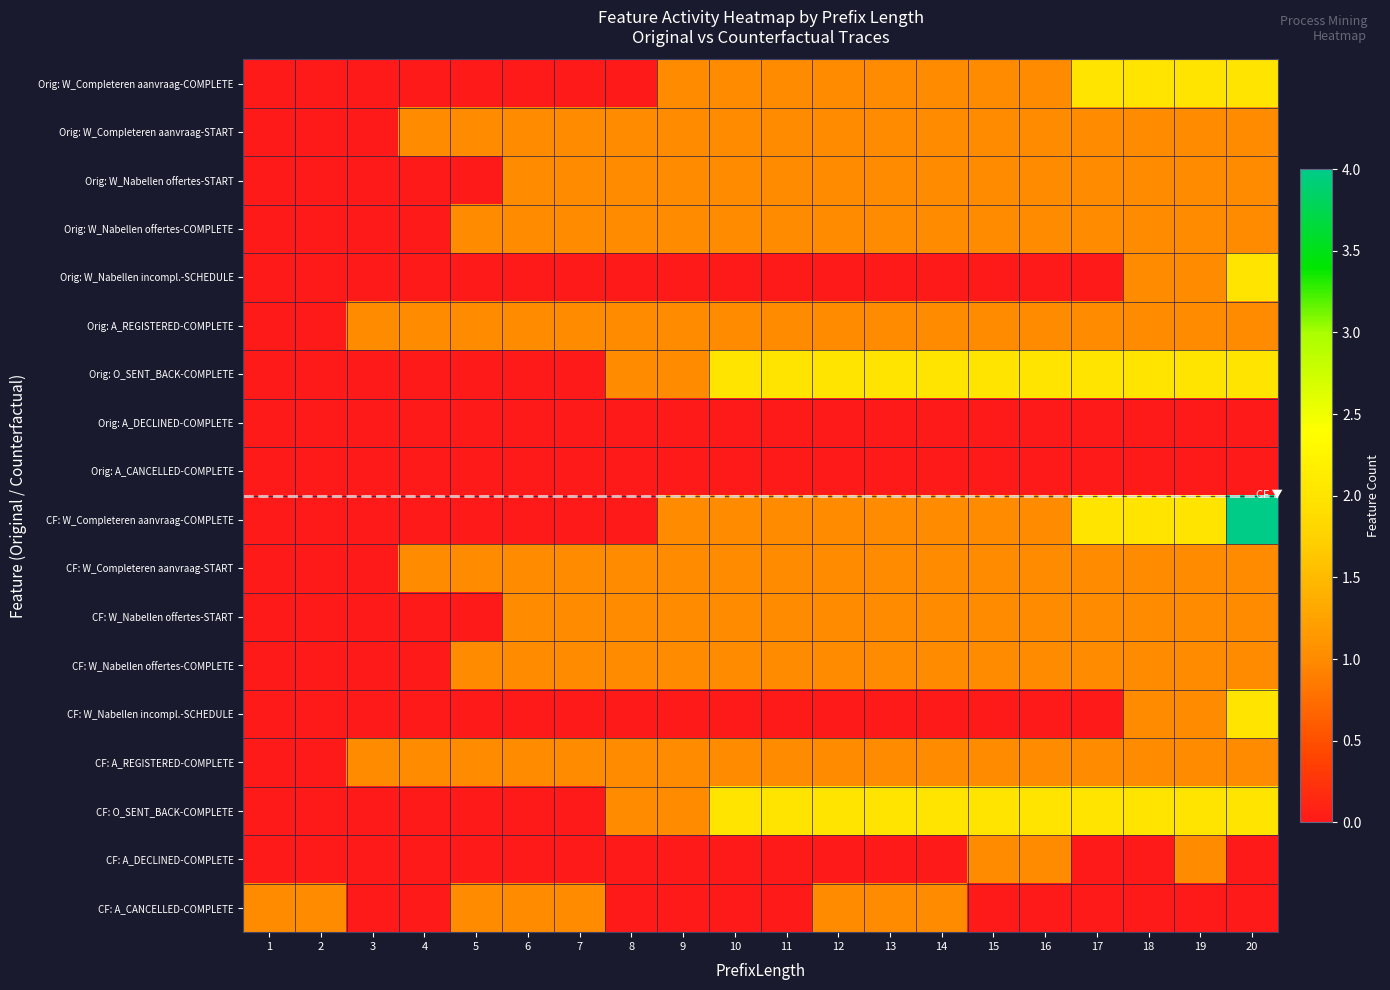

What is the spread (max minus min) of values at 16?

2